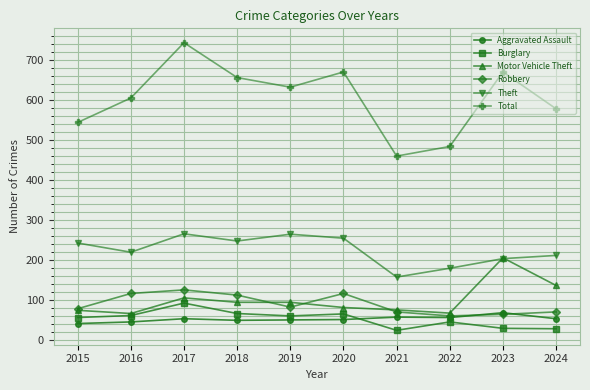

Does the chart have visible grid lines?

Yes